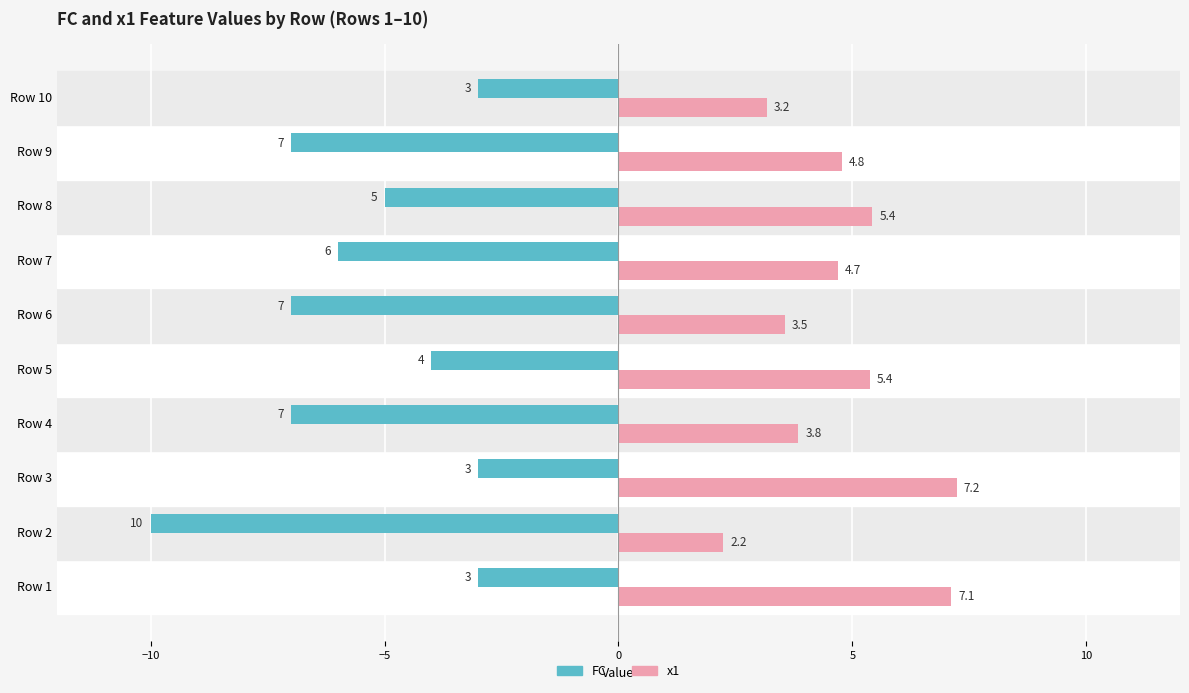

What is the sum of all FC values?

-55.0